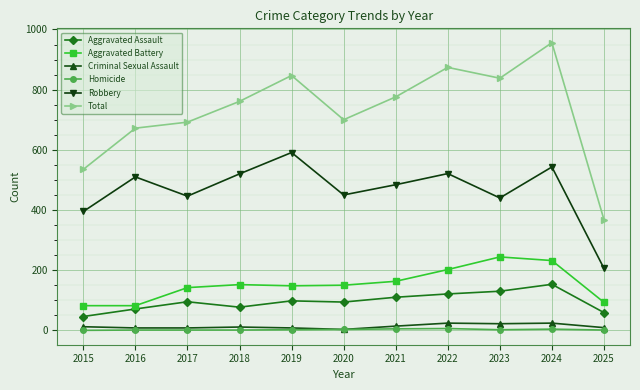

How many categories are shown in the chart?

11